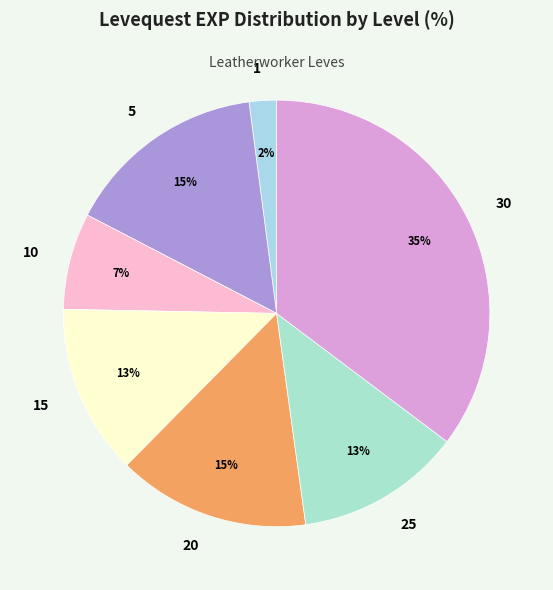

Is the sum of 20 and 25 greater than half?

No